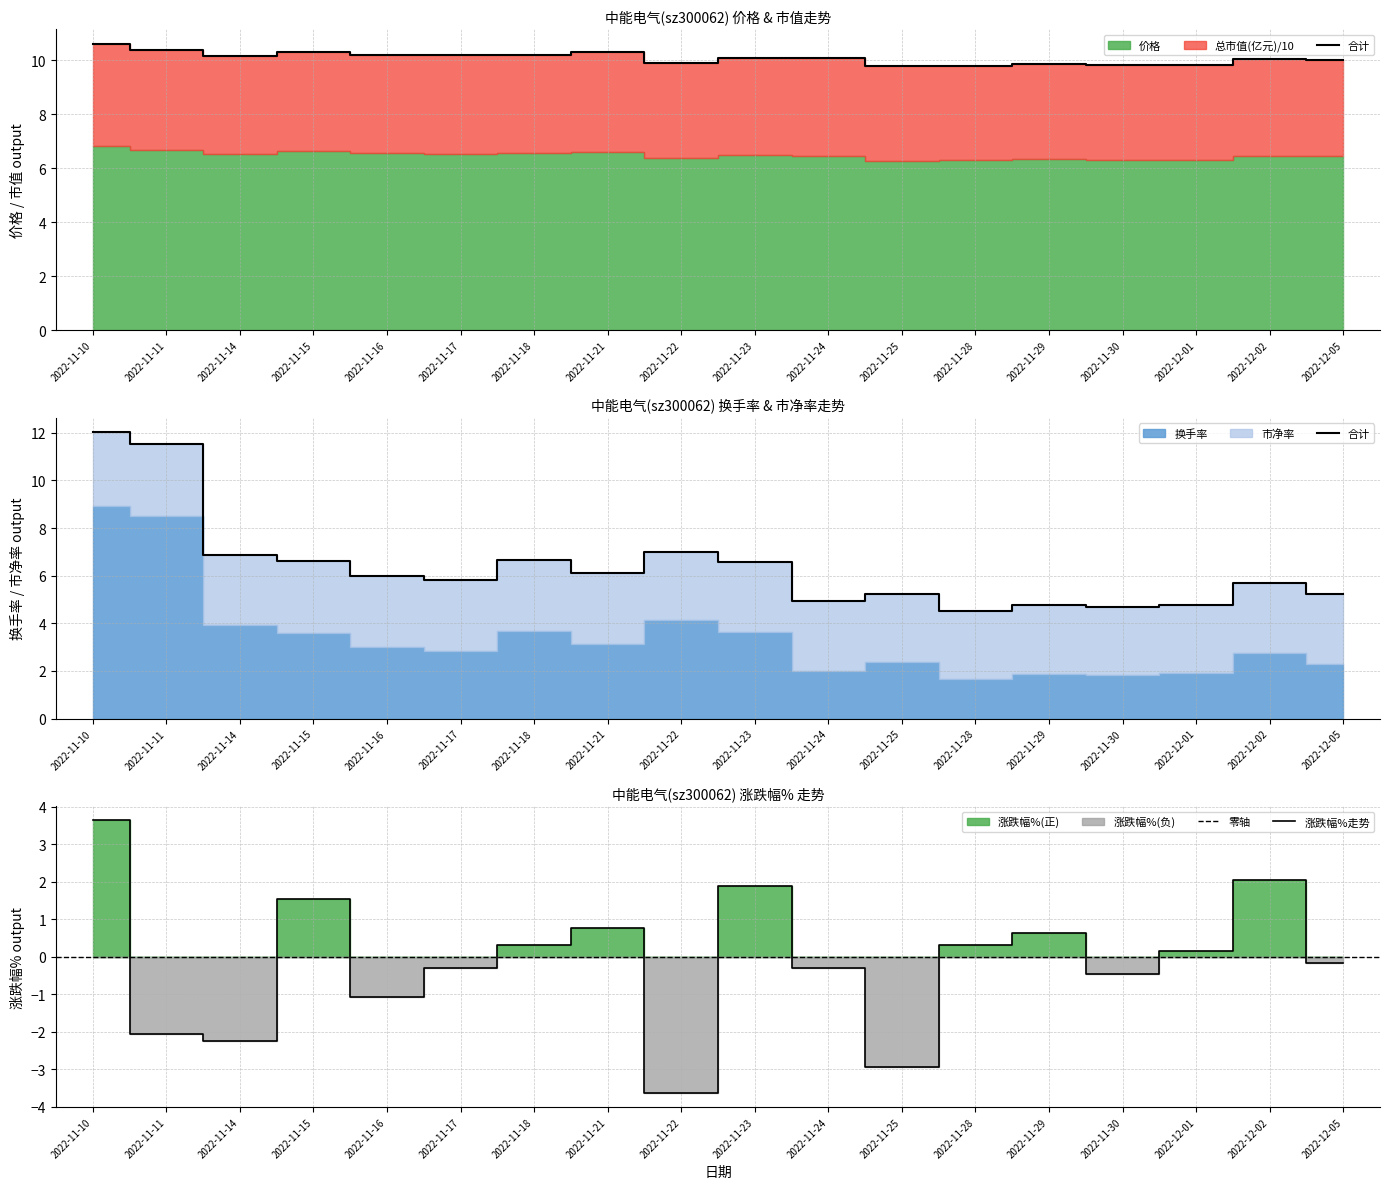

Is it true that 涨跌幅%走势 equals 0.9 at 2022-11-29?

False